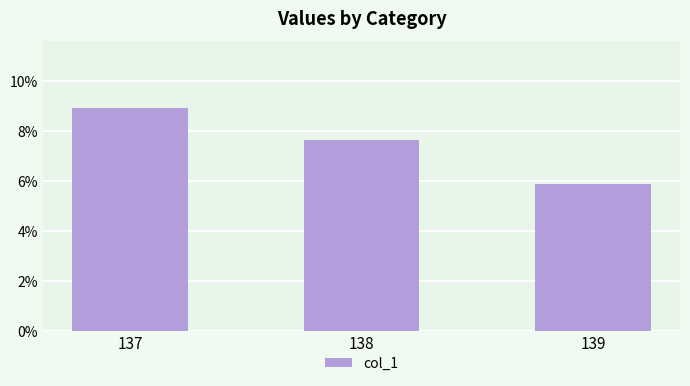

List the labels in order of value, smallest first.

139, 138, 137